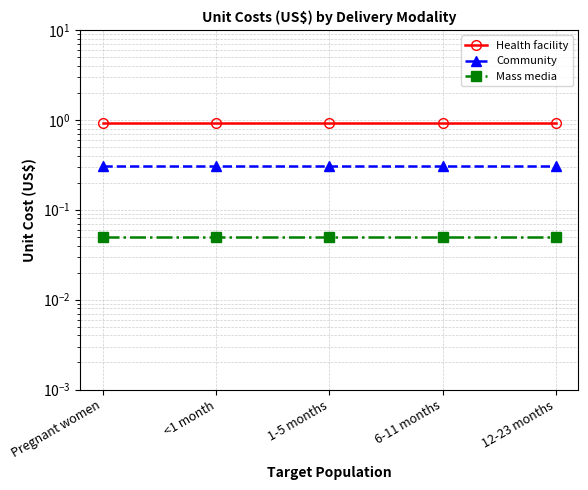

What is the label of the 5th point from the right?

Pregnant women